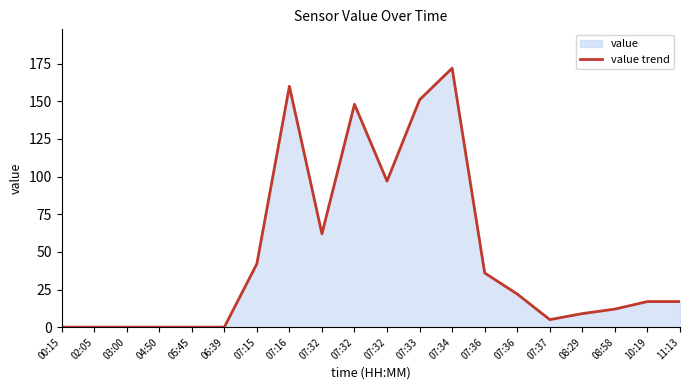

How many data points are less than 17?

9